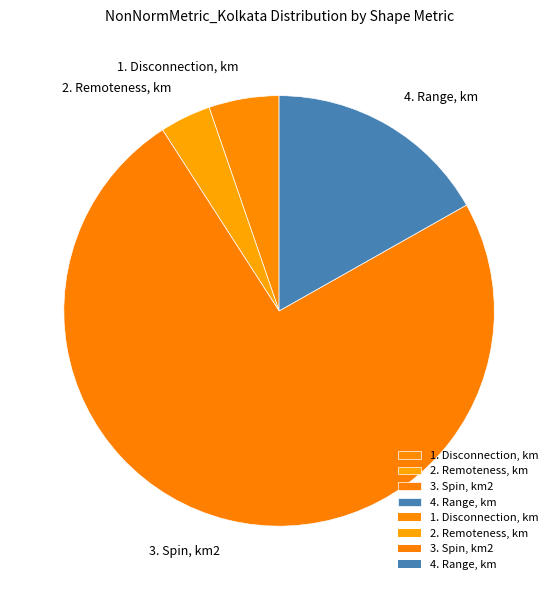

Which category has the biggest portion of the pie?

3. Spin, km2